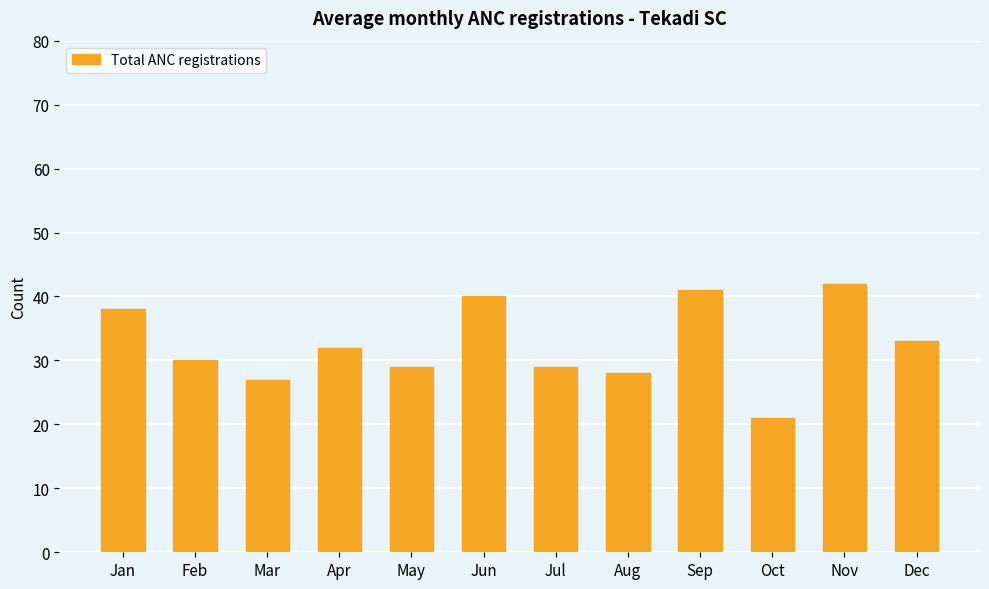

Reading left to right, list all the values displayed in this chart.

Jan=38	Feb=30	Mar=27	Apr=32	May=29	Jun=40	Jul=29	Aug=28	Sep=41	Oct=21	Nov=42	Dec=33